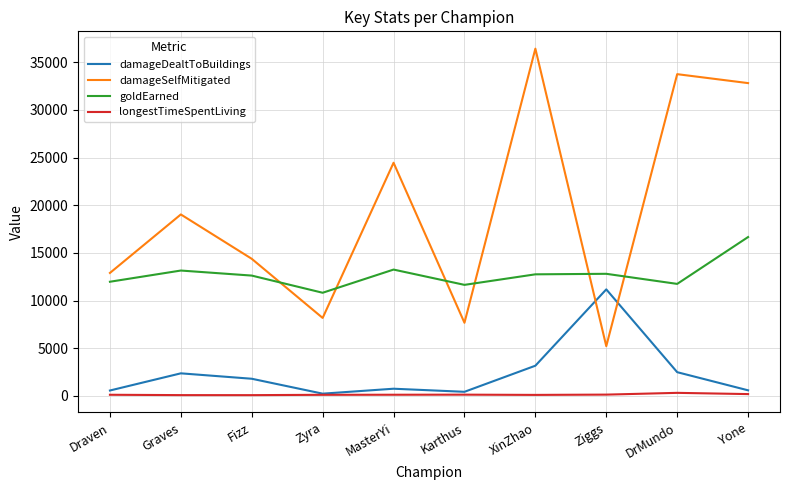

True or false: damageDealtToBuildings and goldEarned cross at least once.

False